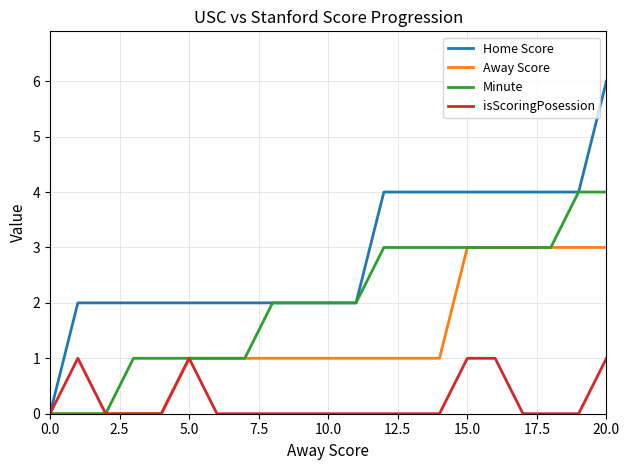

Which series has the largest range (max minus min)?

Home Score